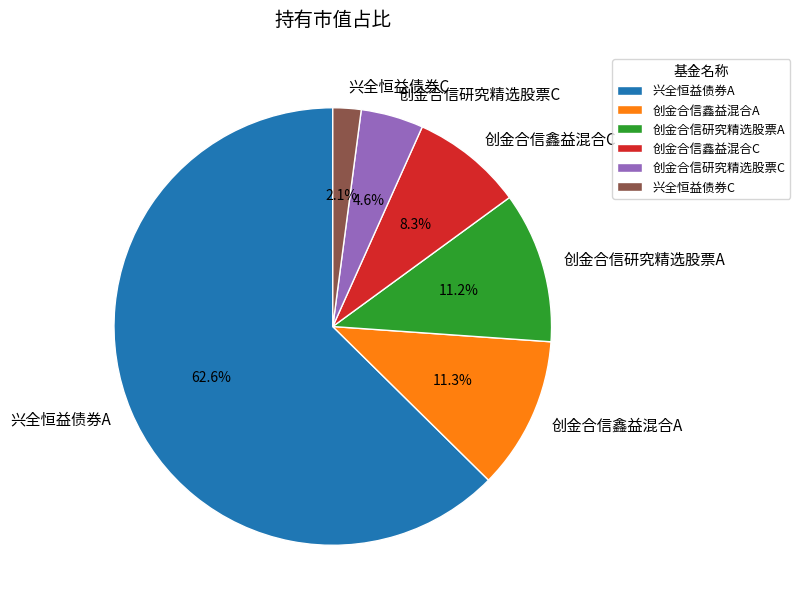

Which category has the smallest portion of the pie?

兴全恒益债券C